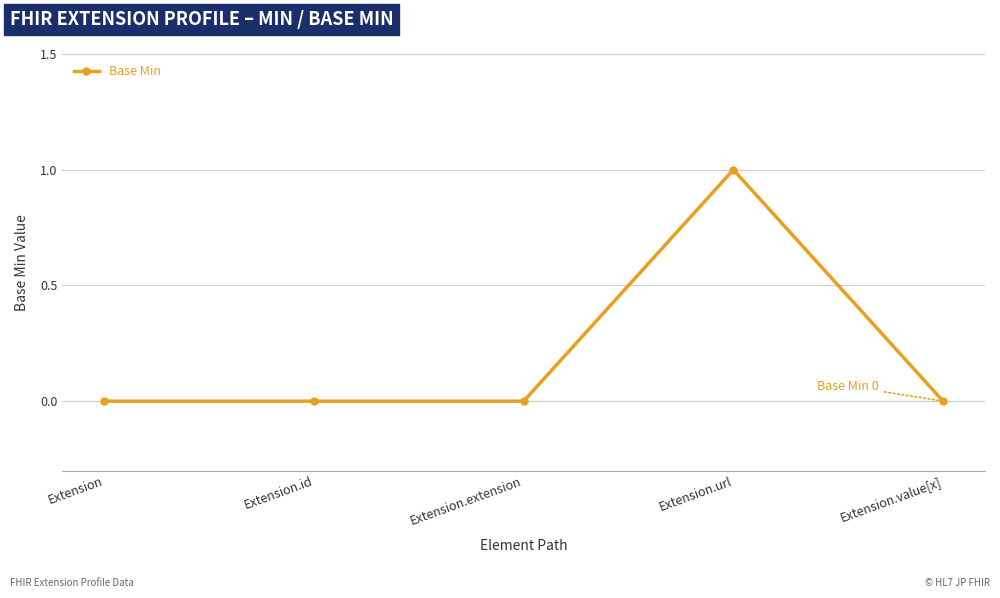

What is the sum of all values?

1